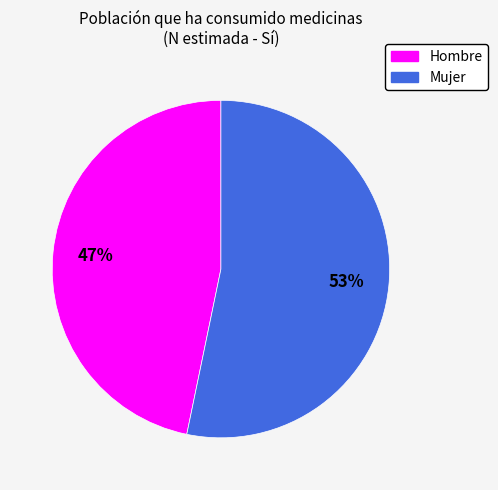

Rank the categories by value from highest to lowest.

Mujer, Hombre